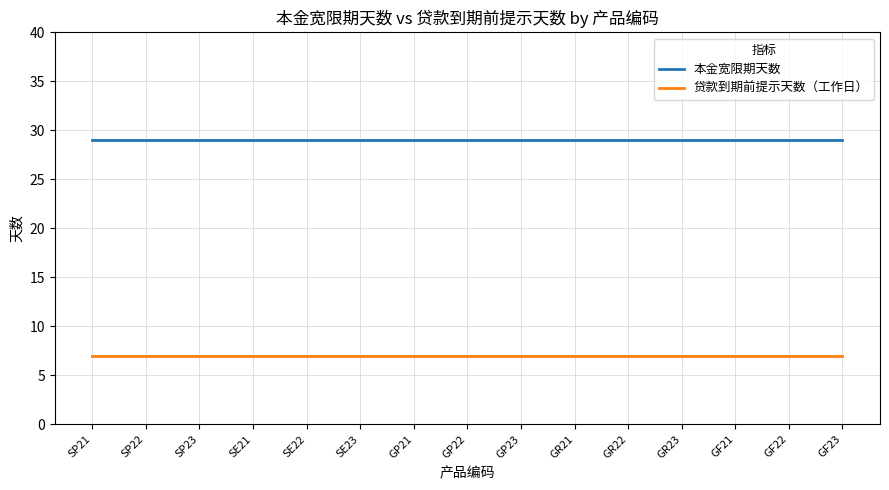

Is the value of 本金宽限期天数 at GR22 greater than the value of 贷款到期前提示天数（工作日） at SP22?

Yes